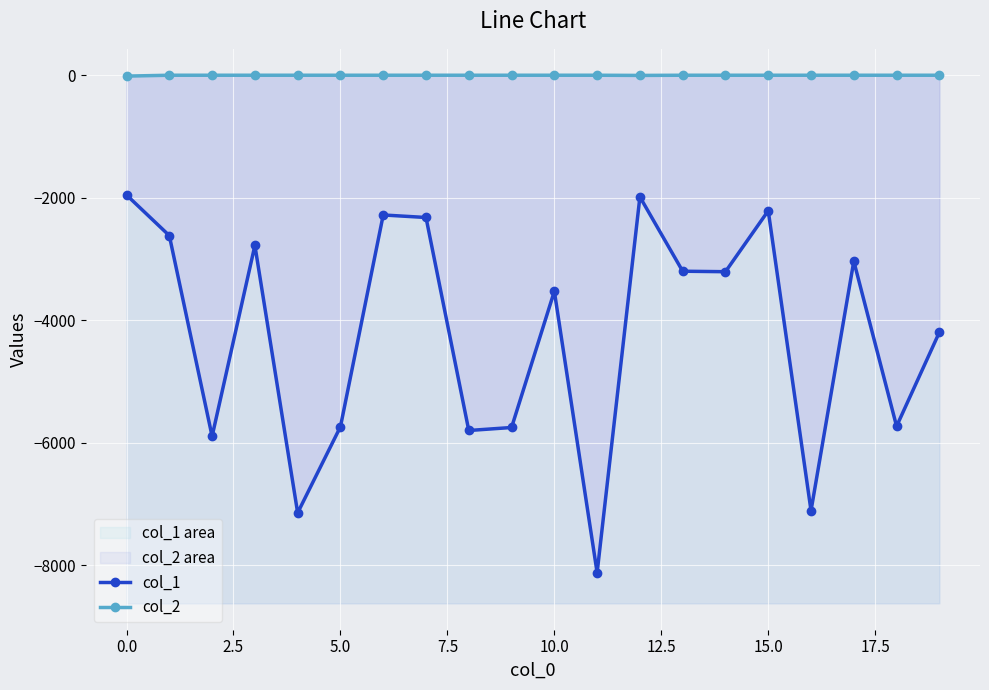

What are all the series names shown in the legend?

col_1, col_2